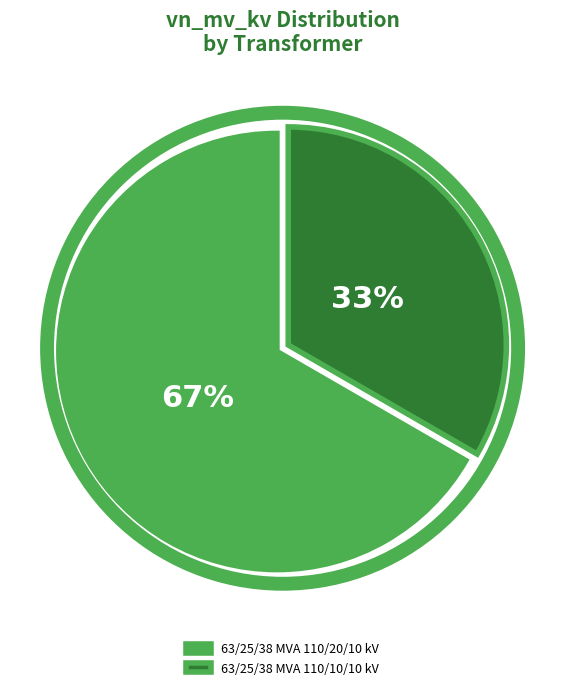

Does any single category account for the majority?

Yes